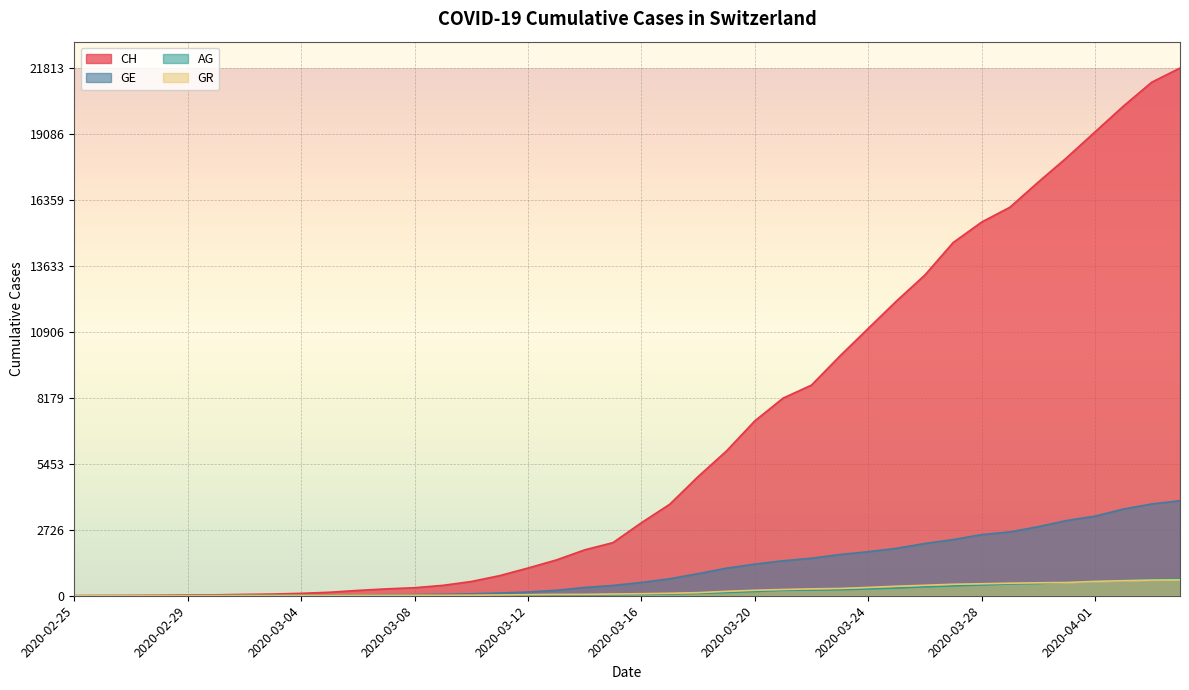

True or false: GE and CH cross at least once.

False